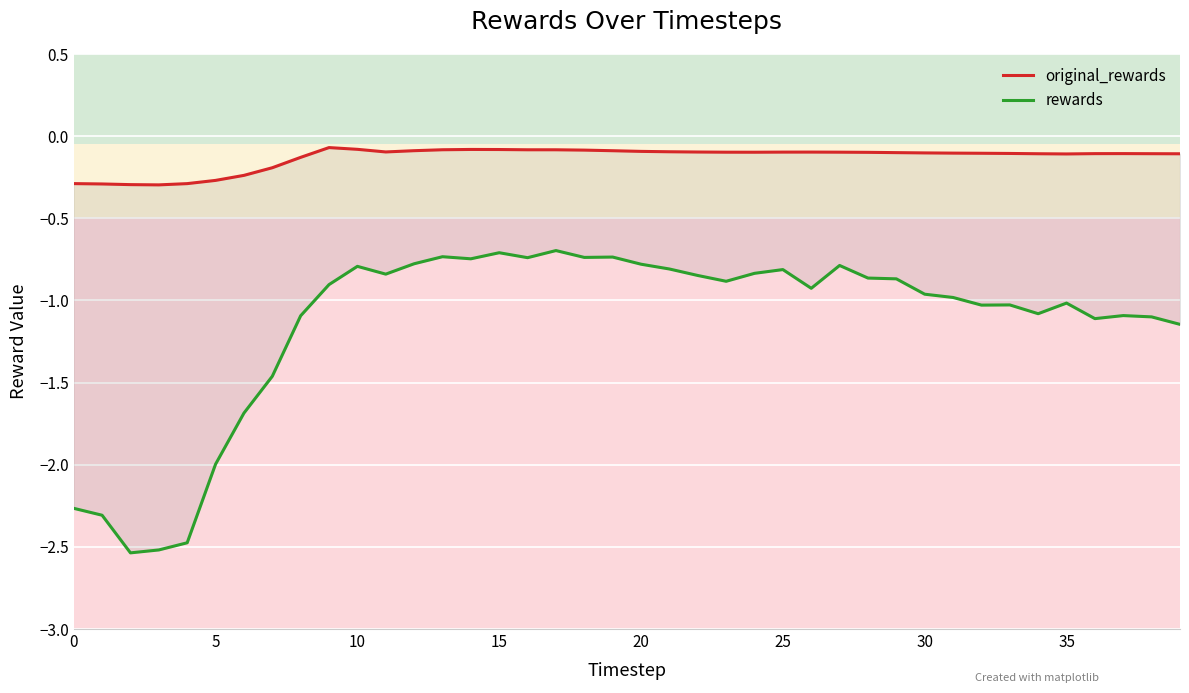

What is the value of the rewards point at the 29th from the left?

-0.9